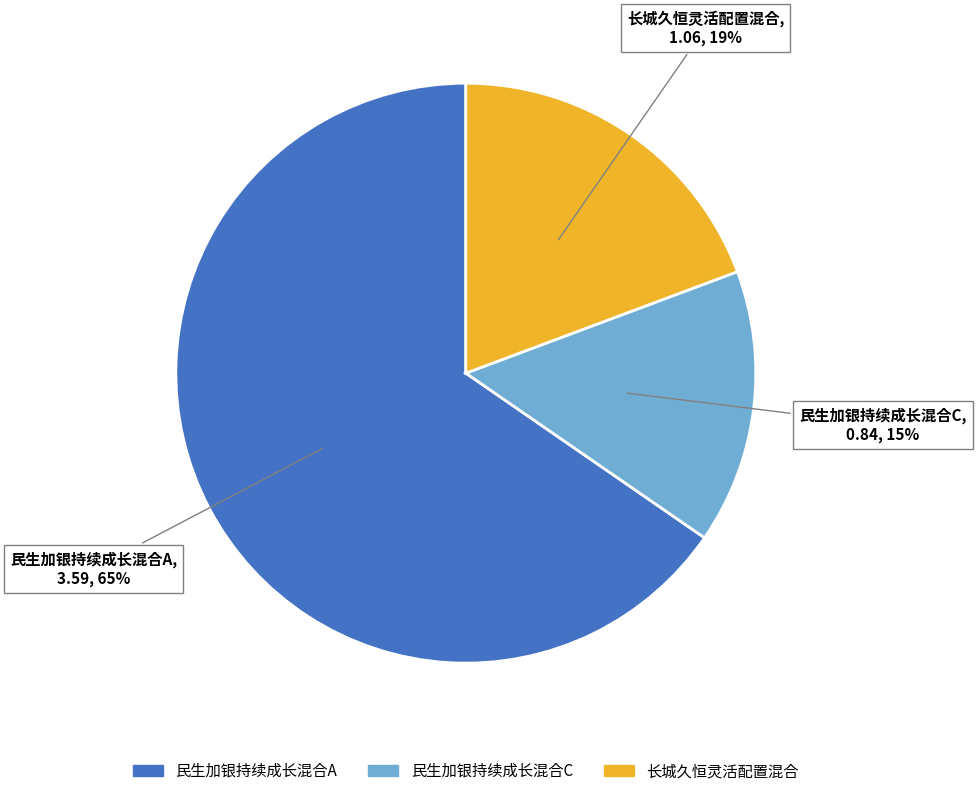

Rank the categories by value from highest to lowest.

民生加银持续成长混合A, 长城久恒灵活配置混合, 民生加银持续成长混合C